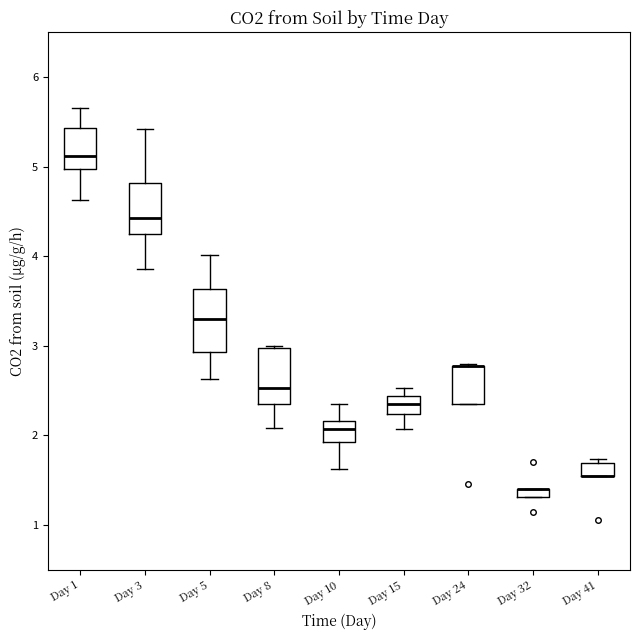

Where is the lower edge of the box for Day 32 on the y-axis? The values are not printed on the chart, so give them approximately, as read against the axis.

1.3